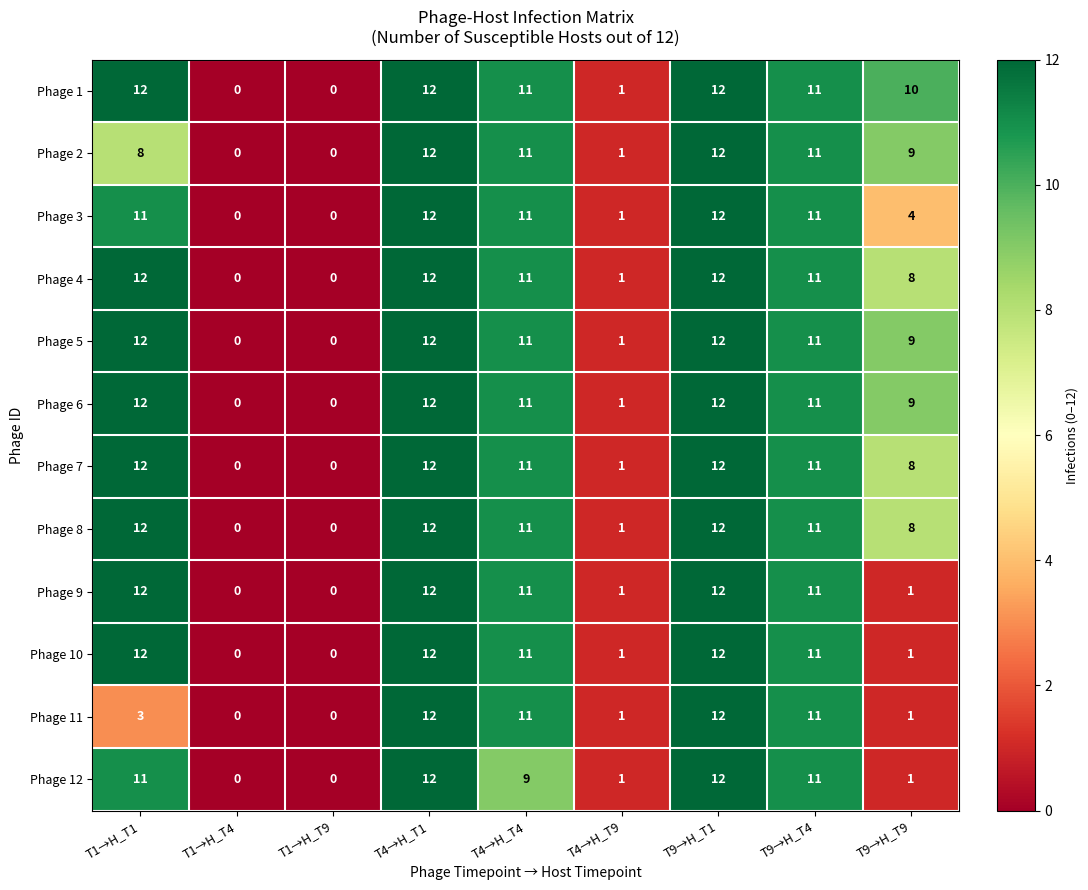

What is the total value across all series at T9→H_T9?

69